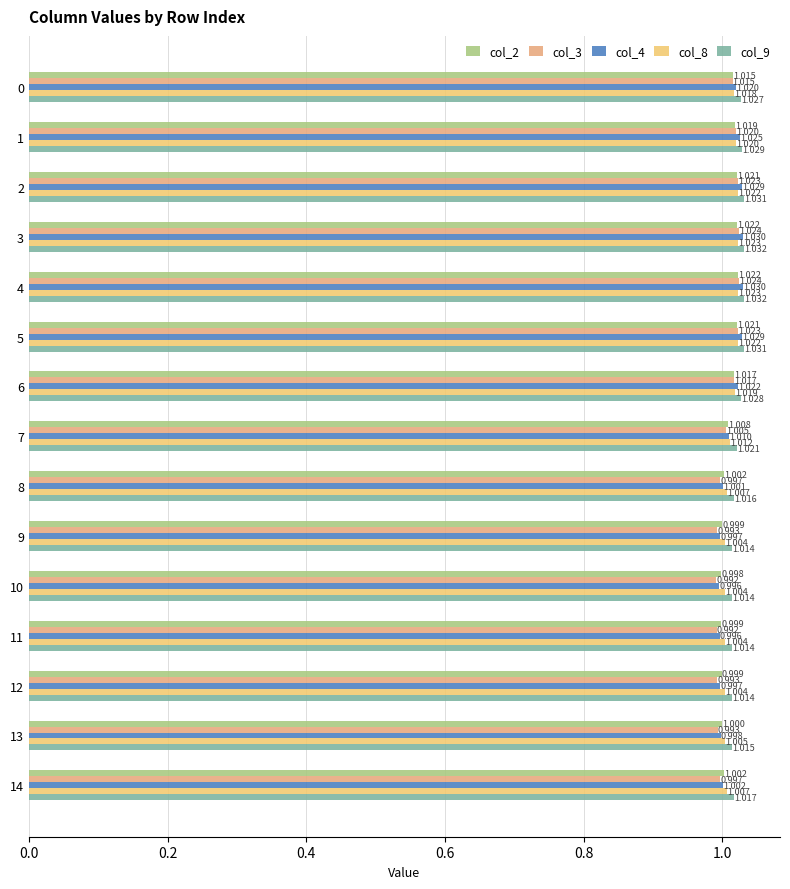

What is the value of the col_3 bar at the 4th from the left?

1.0